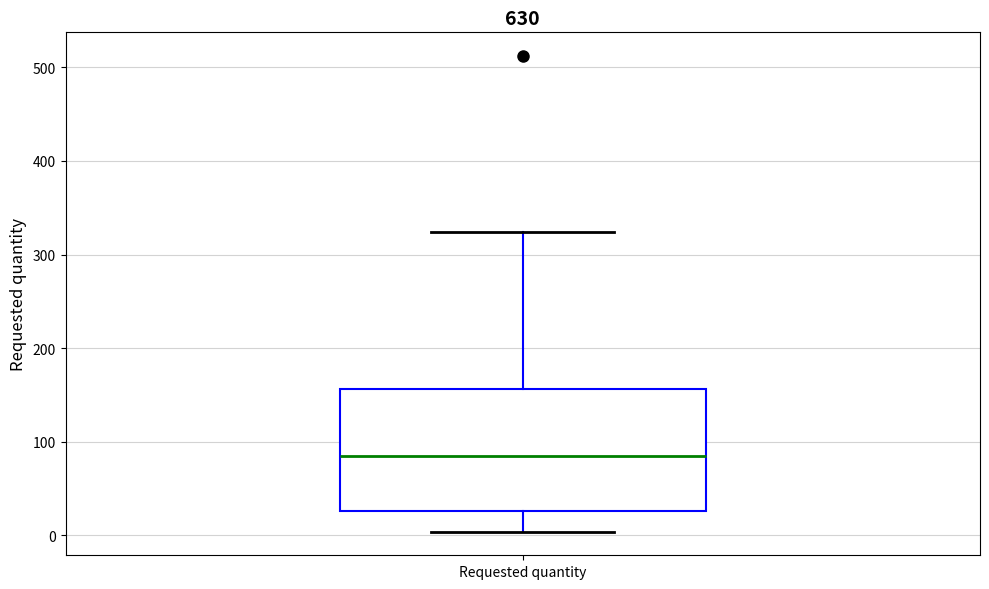

Transcribe this box plot: give where the median line is, the range the box spans, and where the two whiskers end, as read against the y-axis. The values are not printed on the chart, so give them approximately, as read against the axis.

median 90, box 30 to 160, whiskers 0 to 320